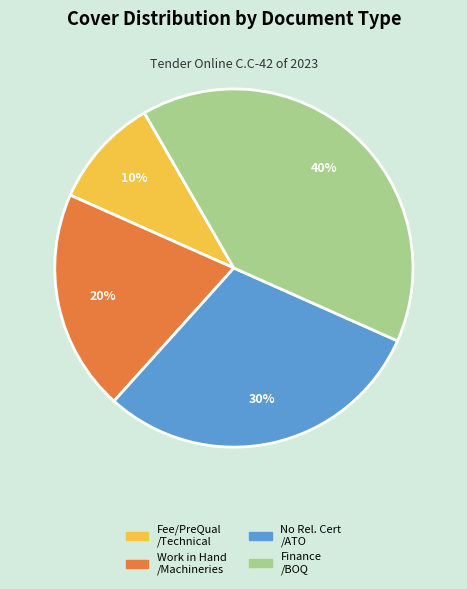

Is there a majority slice in this chart?

No